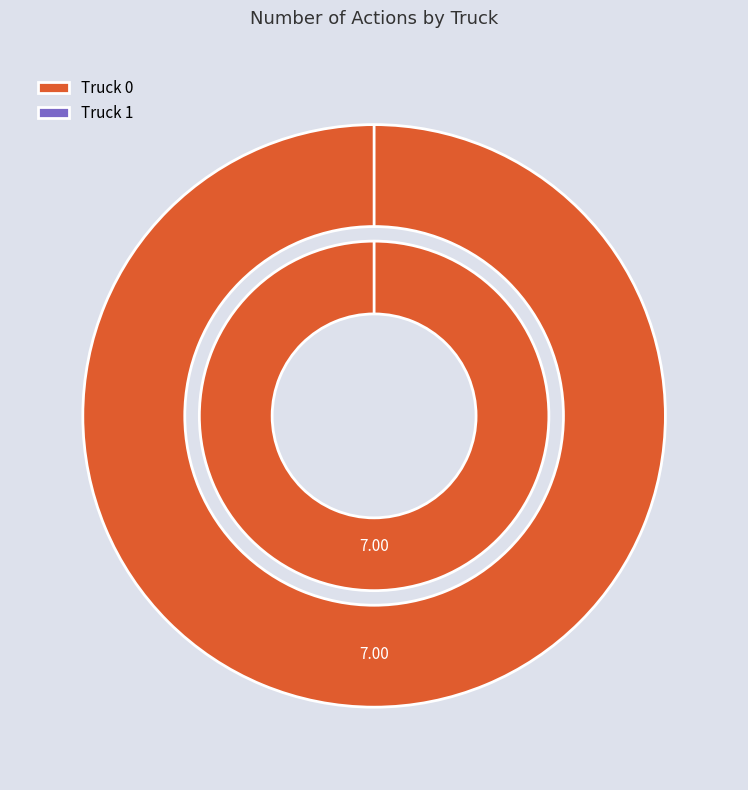

Is there any slice that represents more than half of the pie?

Yes